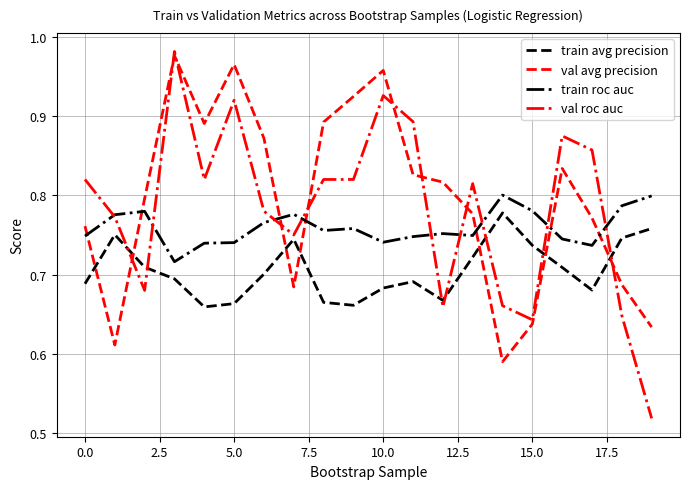

Which series has the widest spread of values?

val roc auc